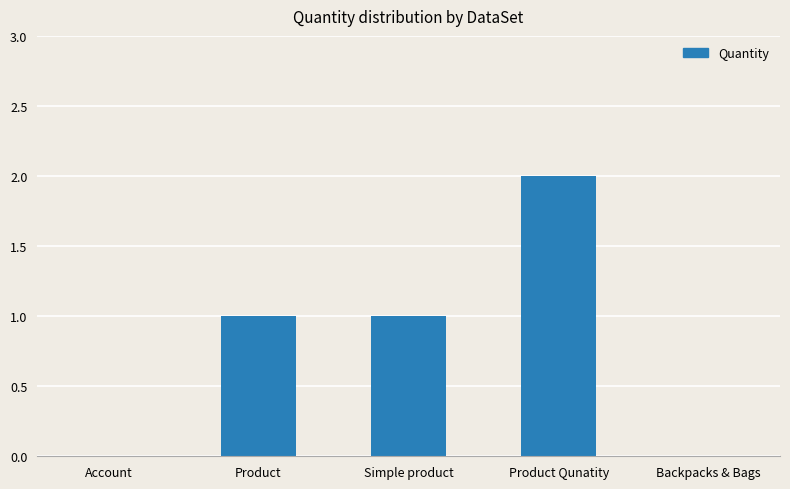

Is it true that the value at Backpacks & Bags is -1?

False